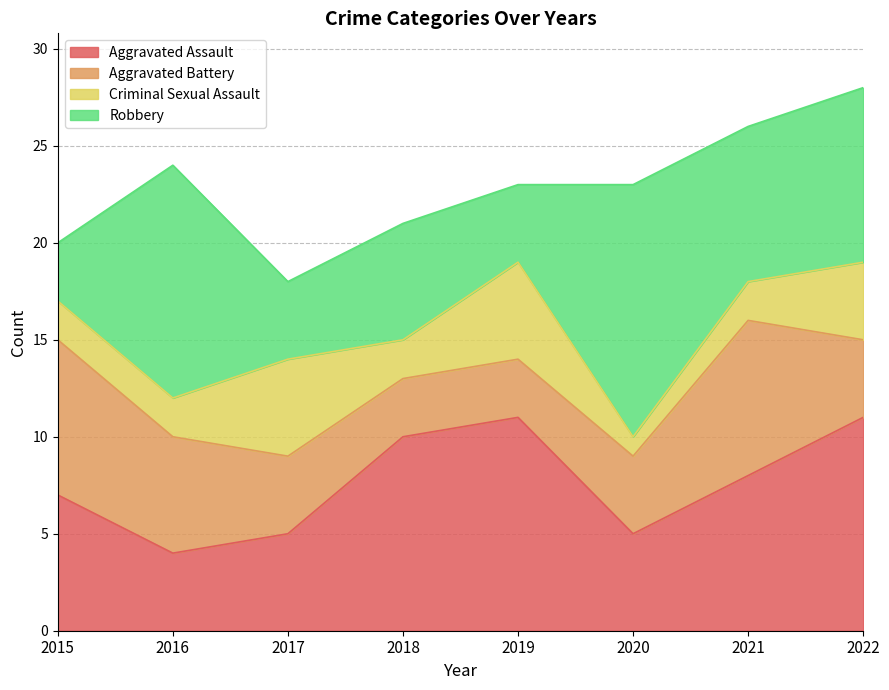

True or false: Criminal Sexual Assault has more than 0 interior local peaks.

True